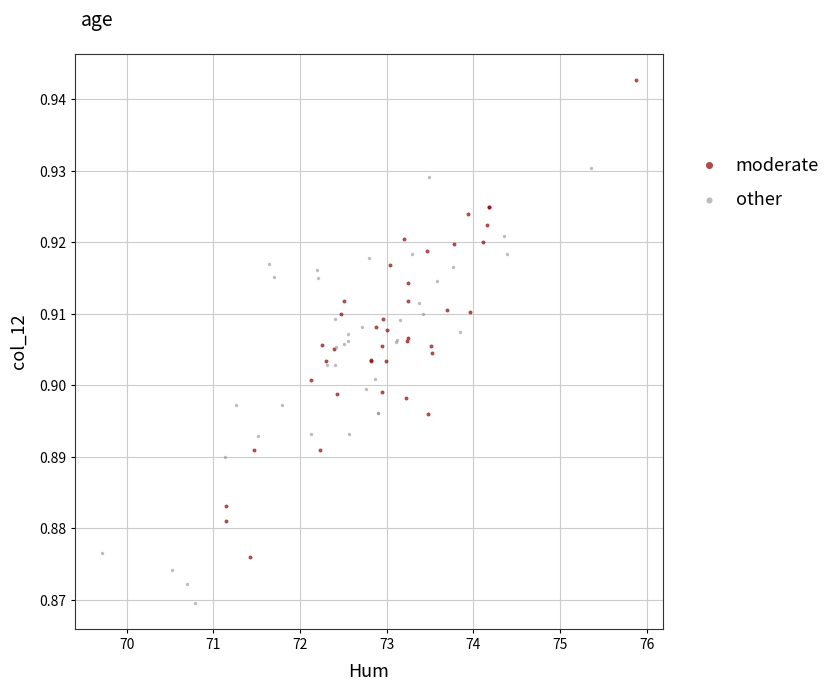

Which series has the largest Y range (max minus min)?

moderate